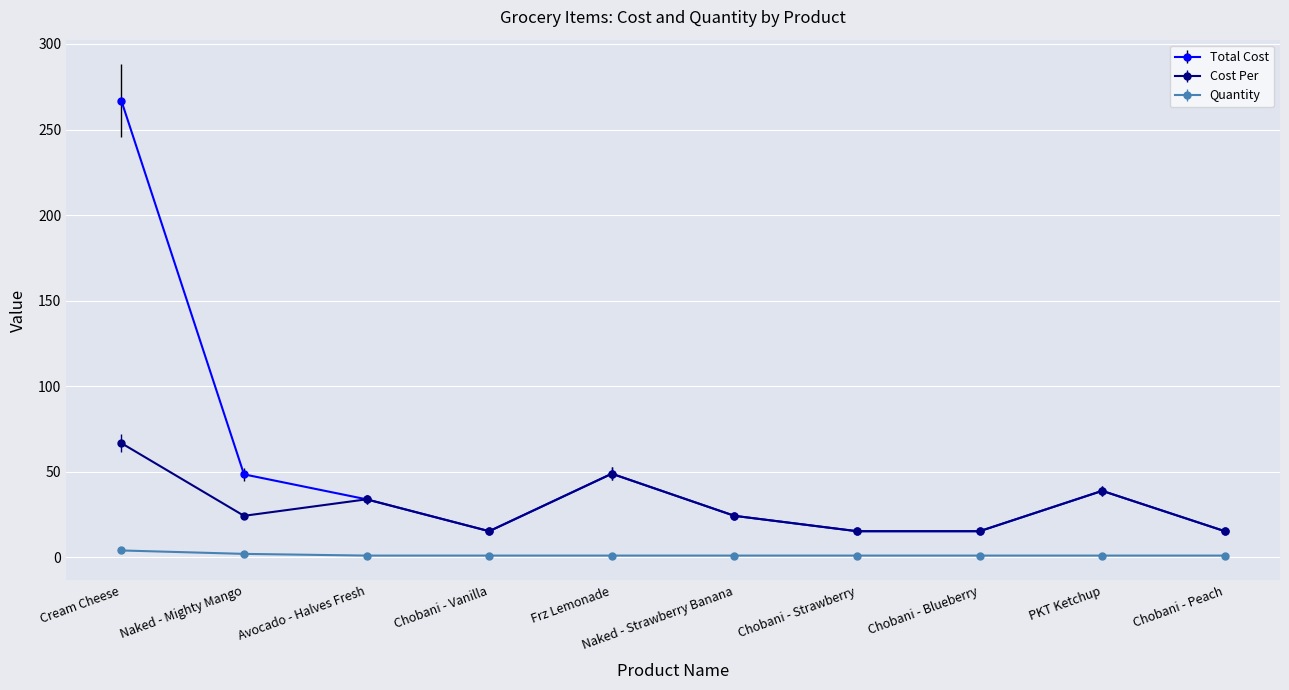

What is the label of the 7th point from the left?

Chobani - Strawberry